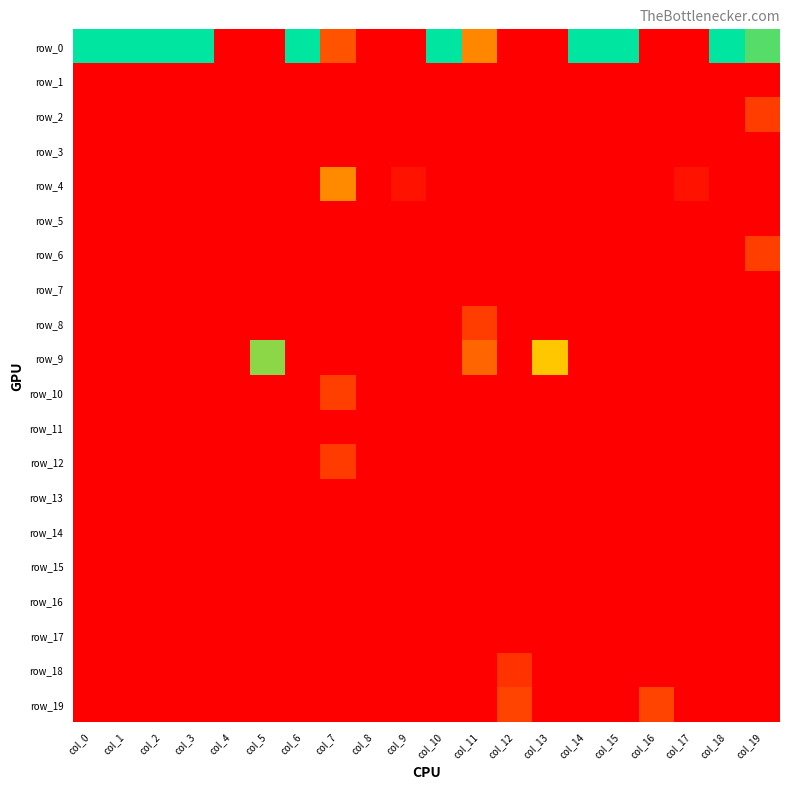

How many values in the row_19 series exceed 0?

2